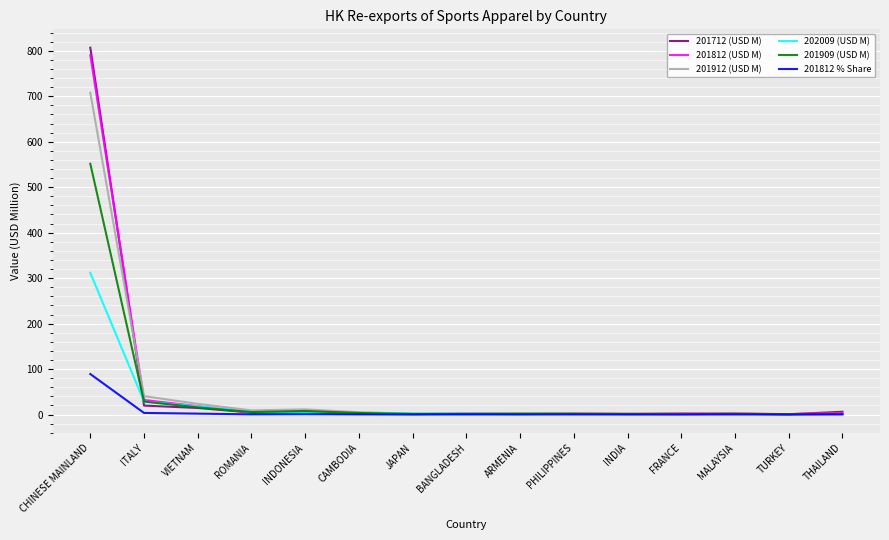

Read the 201912 (USD M) value at CHINESE MAINLAND.

707.6